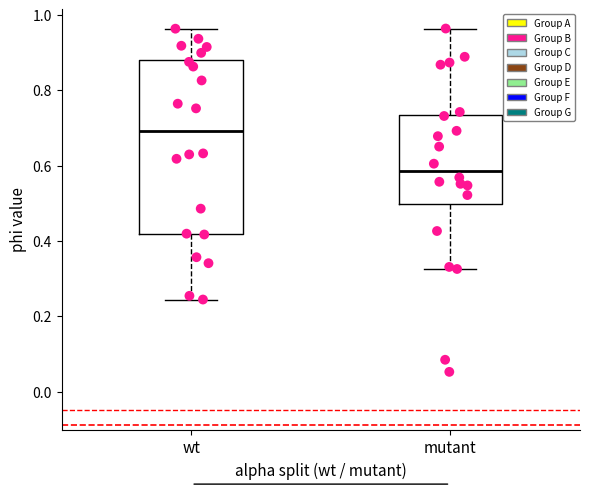

Reading left to right, transcribe this box plot: for each box, give where its median line is, the range the box spans, and where its two whiskers end, as read against the y-axis. The values are not printed on the chart, so give them approximately, as read against the axis.

wt: median 0.70, box 0.42 to 0.88, whiskers 0.24 to 0.96
mutant: median 0.58, box 0.50 to 0.74, whiskers 0.32 to 0.96